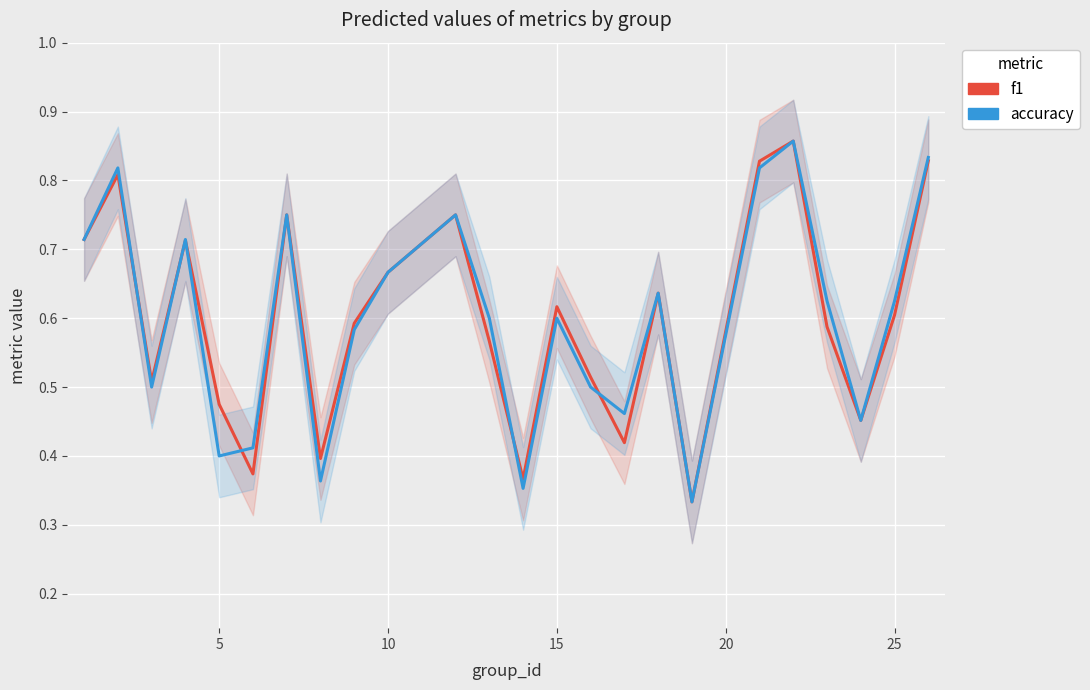

At how many categories does at least one series exceed 0?

24